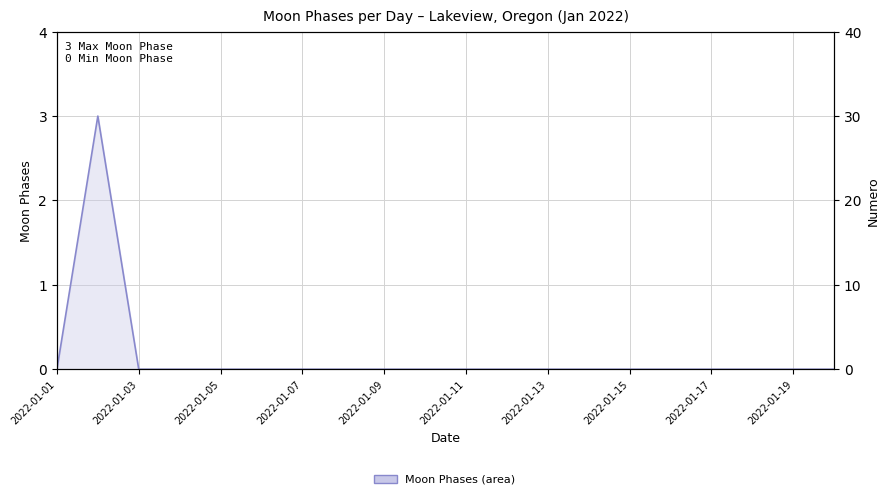

Is it true that the value at 15 is 0?

True